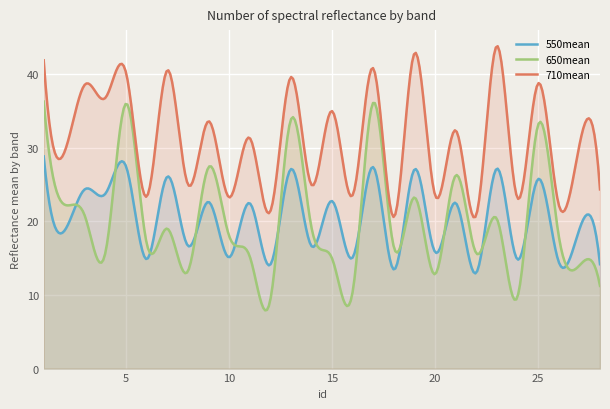

At which label does 710mean first exceed 31?

1